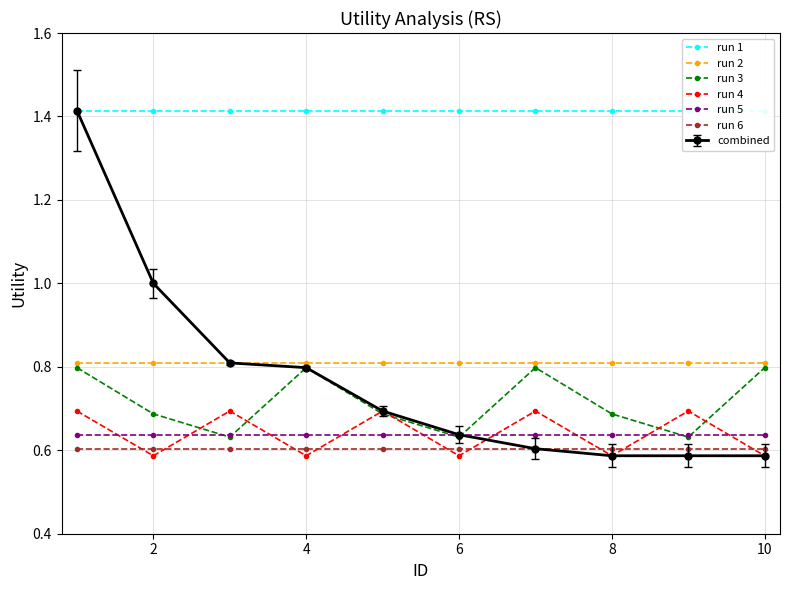

What is the maximum value for run 2?

0.8